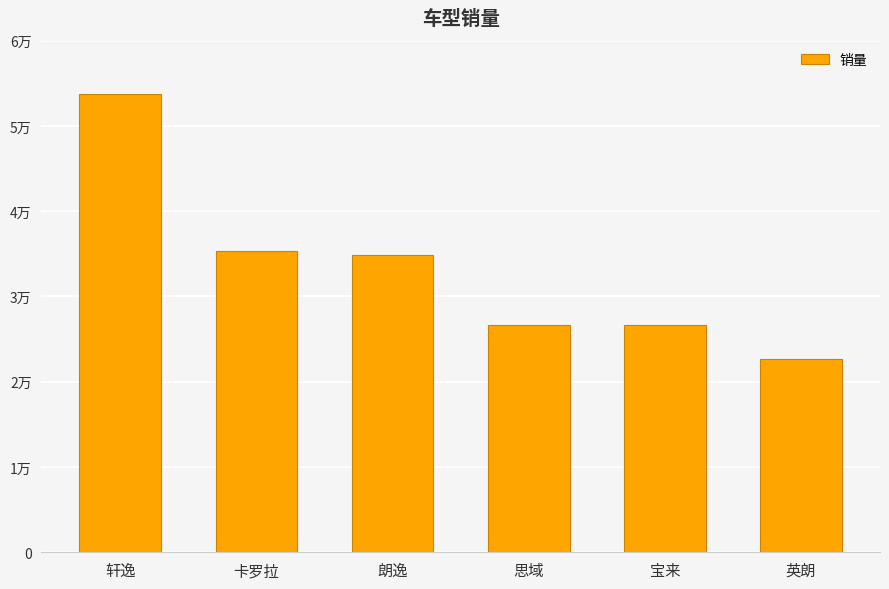

Rank the categories by value from highest to lowest.

轩逸, 卡罗拉, 朗逸, 思域, 宝来, 英朗